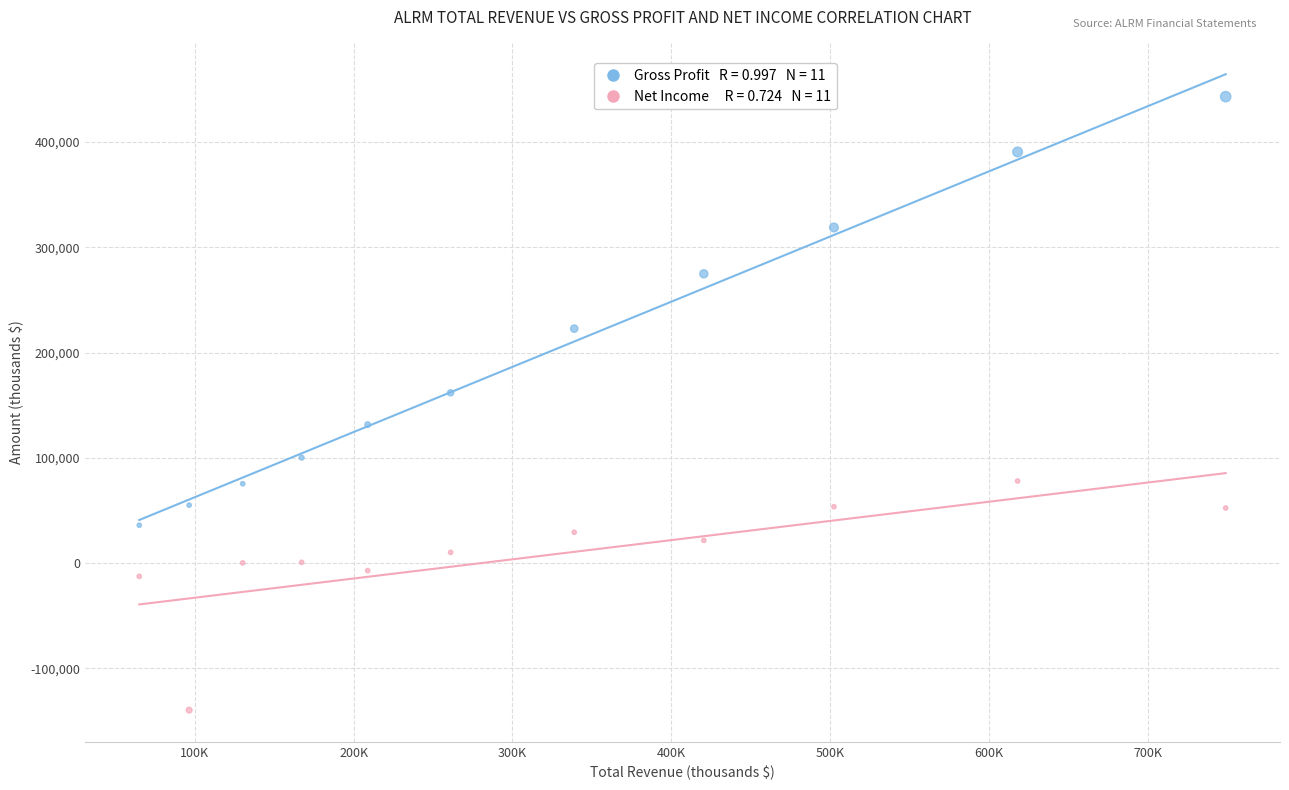

Across all series, what Y value is closest to 151650?

161700